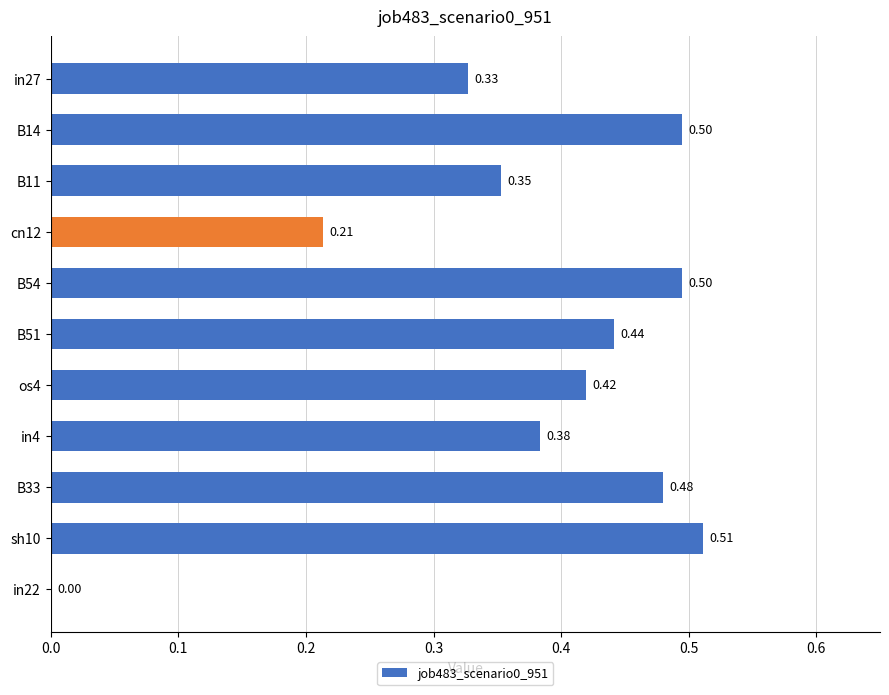

Are the bars horizontal?

Yes